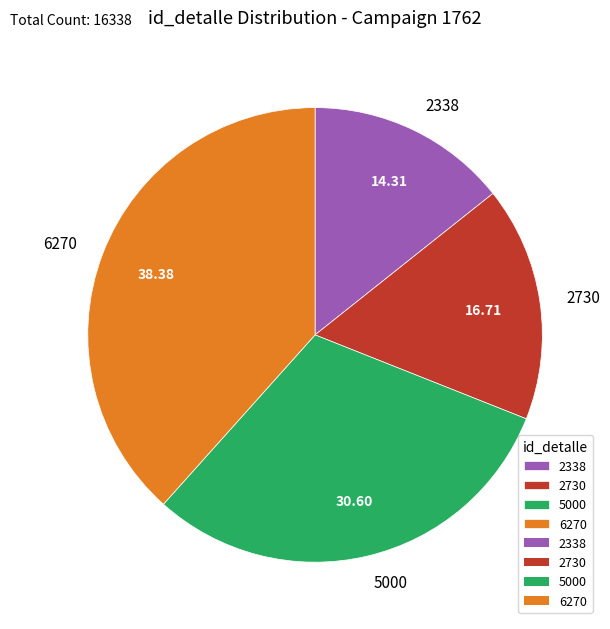

Is it true that 5000 is 39% of the pie?

False